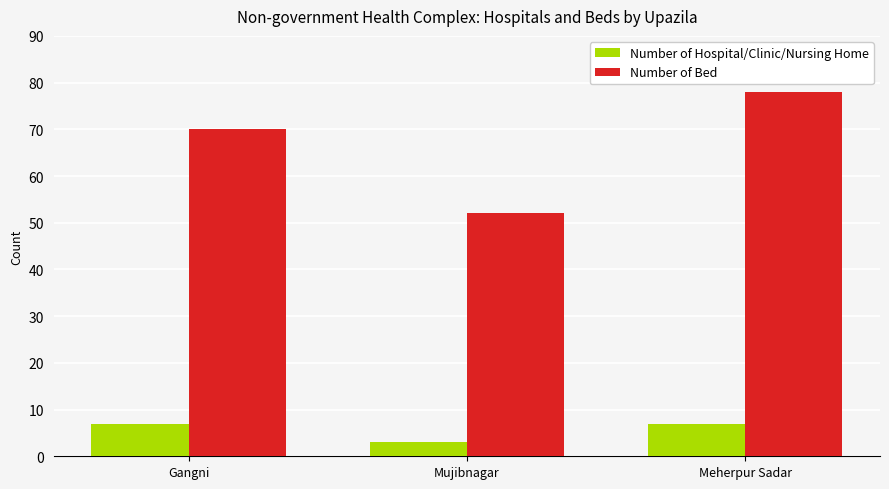

Which series has the largest total across all categories?

Number of Bed